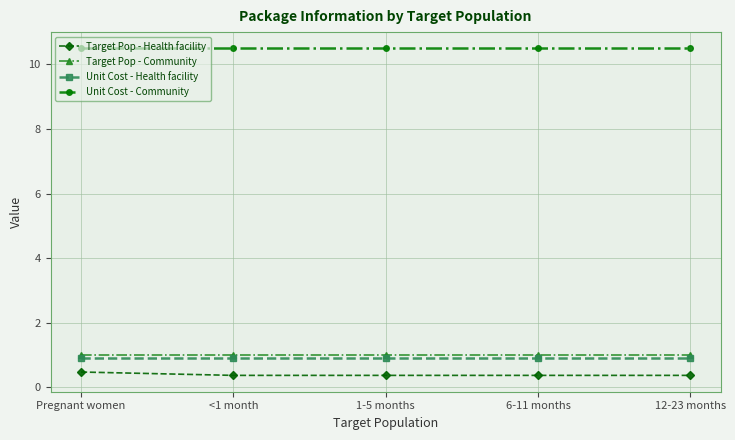

Reading left to right, what are all the values shown in this chart?

Target Pop - Health facility: Pregnant women=0.5	<1 month=0.4	1-5 months=0.4	6-11 months=0.4	12-23 months=0.4
Target Pop - Community: Pregnant women=1.0	<1 month=1.0	1-5 months=1.0	6-11 months=1.0	12-23 months=1.0
Unit Cost - Health facility: Pregnant women=0.9	<1 month=0.9	1-5 months=0.9	6-11 months=0.9	12-23 months=0.9
Unit Cost - Community: Pregnant women=10.5	<1 month=10.5	1-5 months=10.5	6-11 months=10.5	12-23 months=10.5